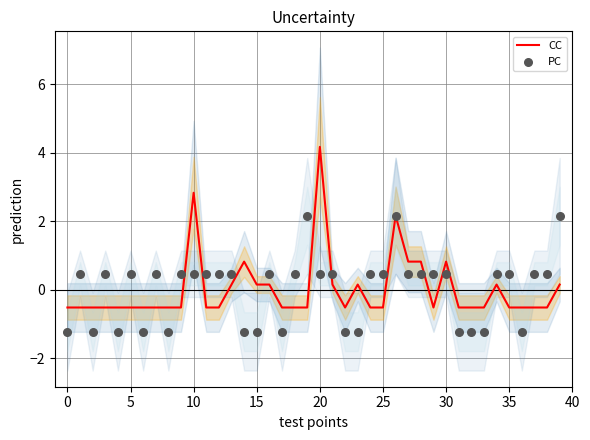

Which series has the largest Y range (max minus min)?

CC